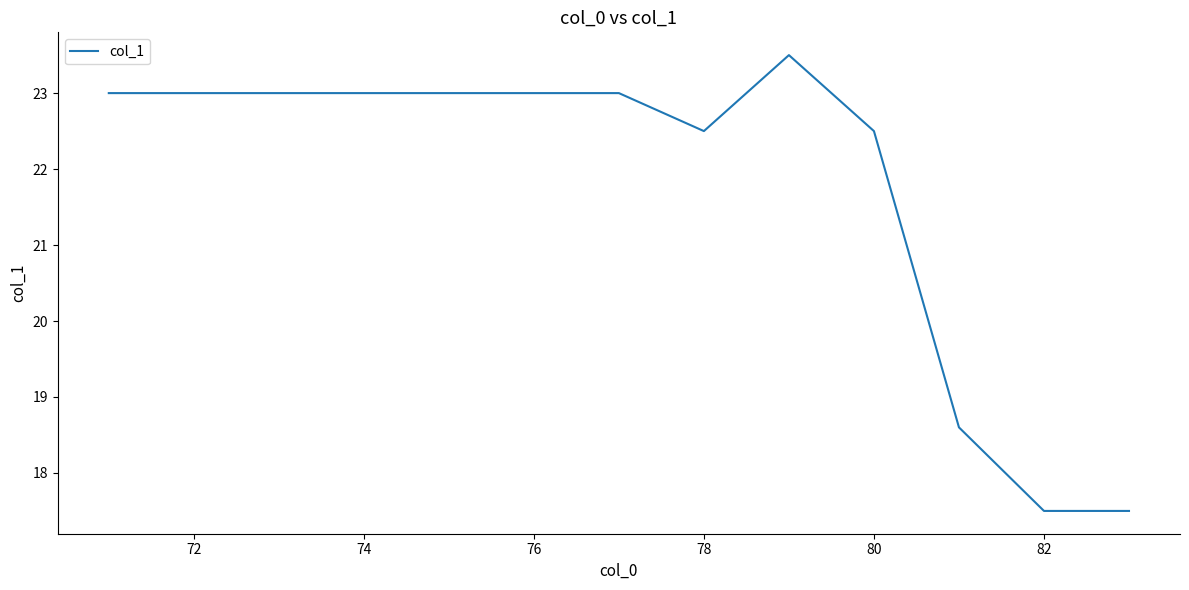

How many lines are shown in the chart?

1